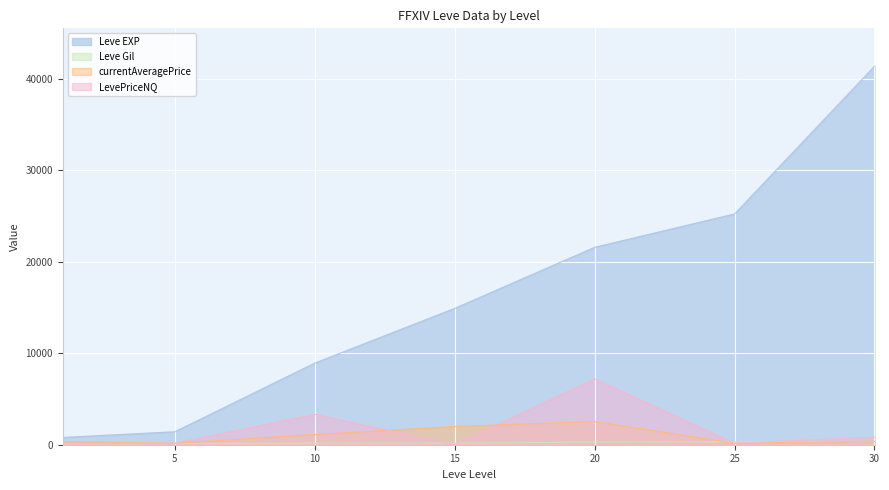

The value of Leve Gil at 25 is 326.0. True or false?

True